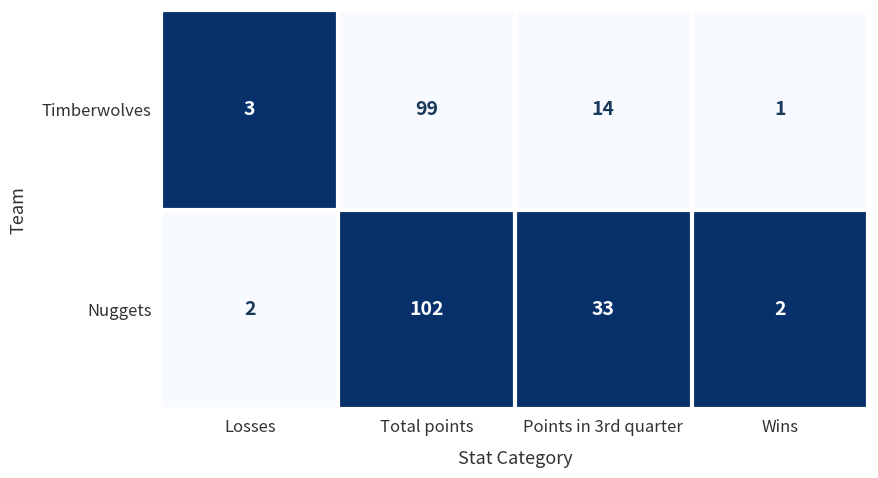

At which category is the sum across all series the highest?

Total points